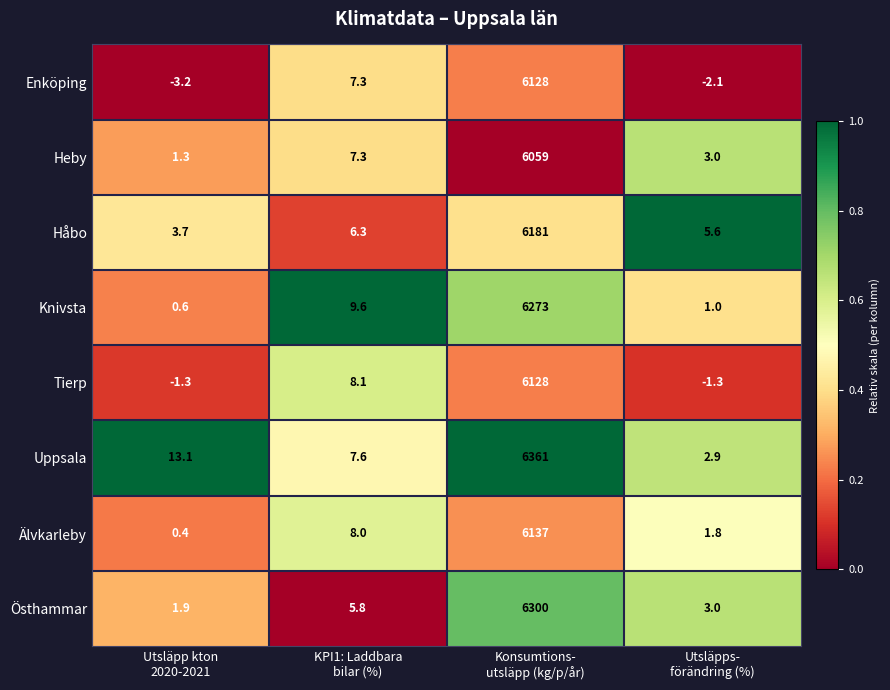

Which series has the largest total across all categories?

Uppsala